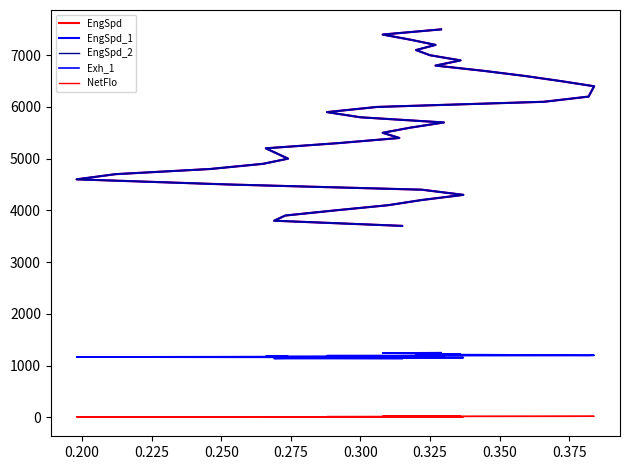

How many values in the Exh_1 series exceed 1186?

19